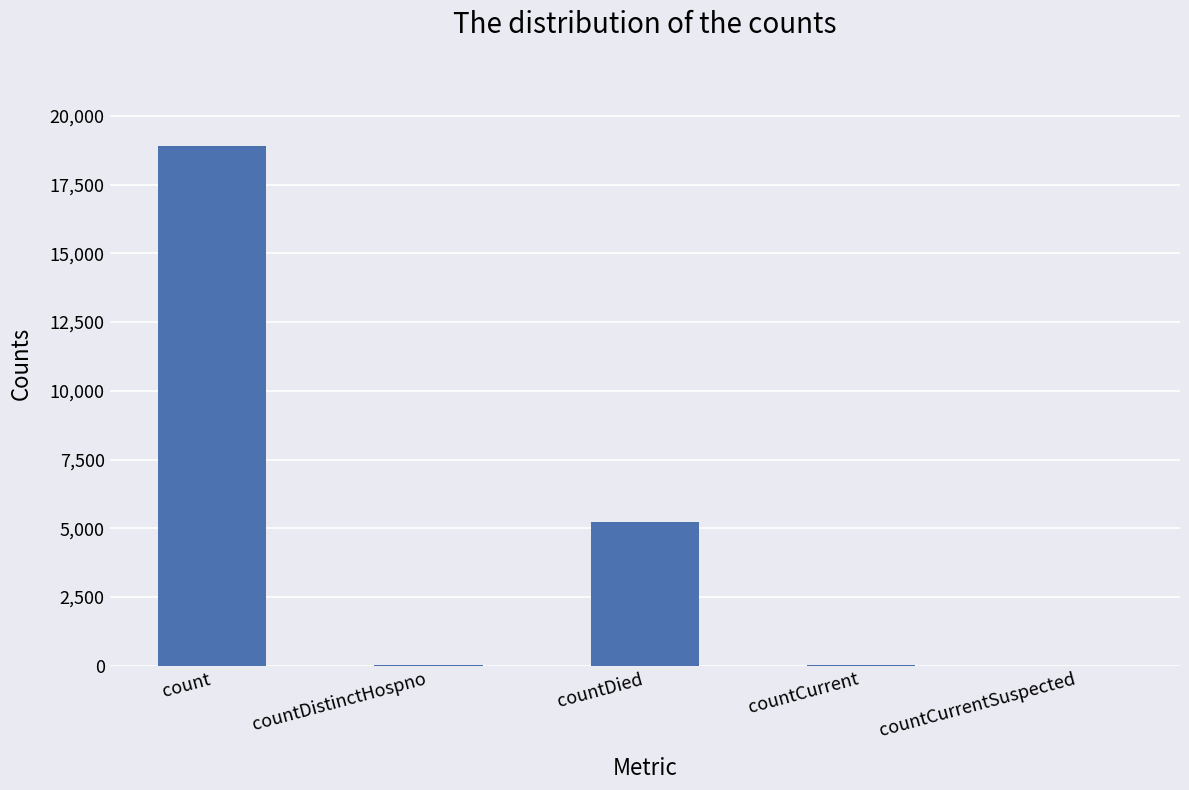

What is the sum of the values at countCurrentSuspected and countDistinctHospno?

30